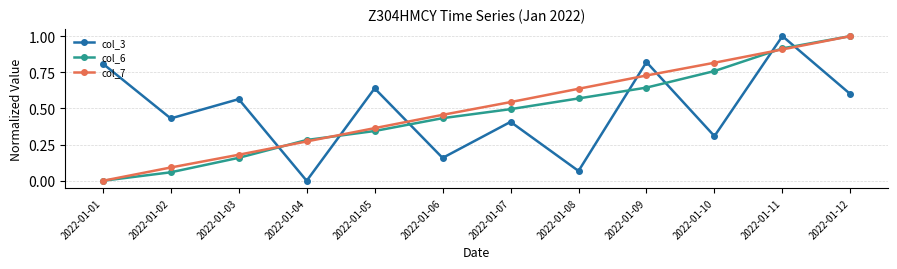

The col_3 series shows -0.6 at 2022-01-04. True or false?

False